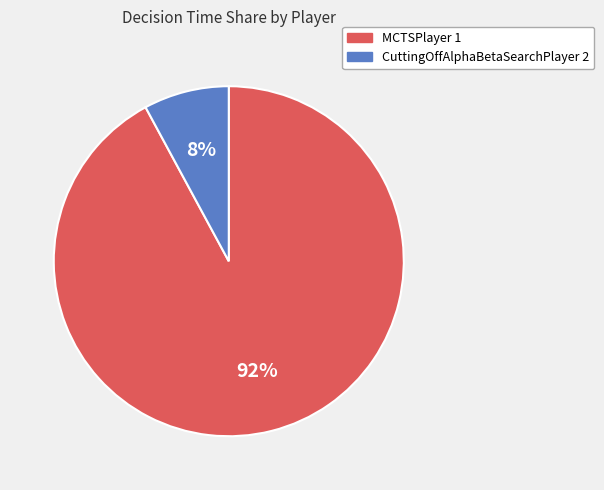

Is MCTSPlayer 1 the majority of the pie?

Yes